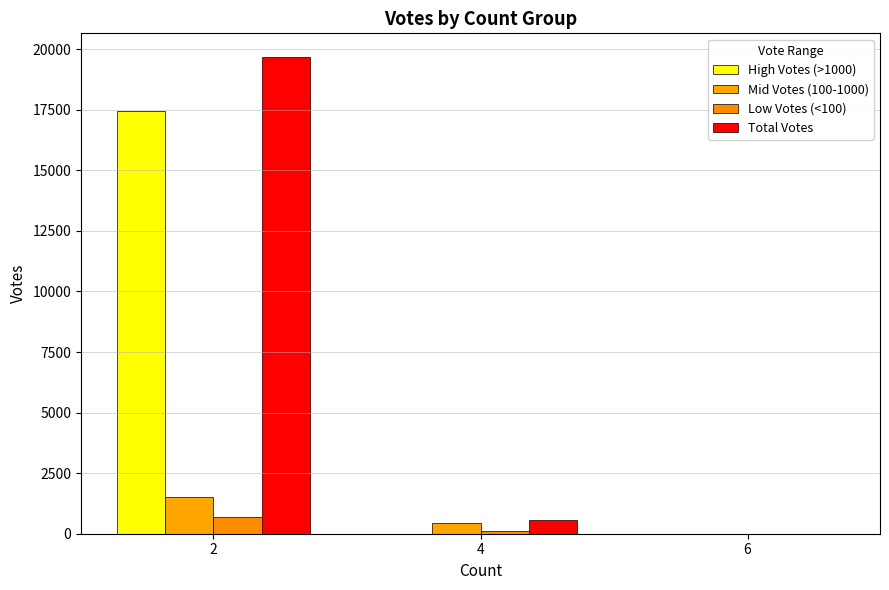

At which category is the sum across all series the highest?

2